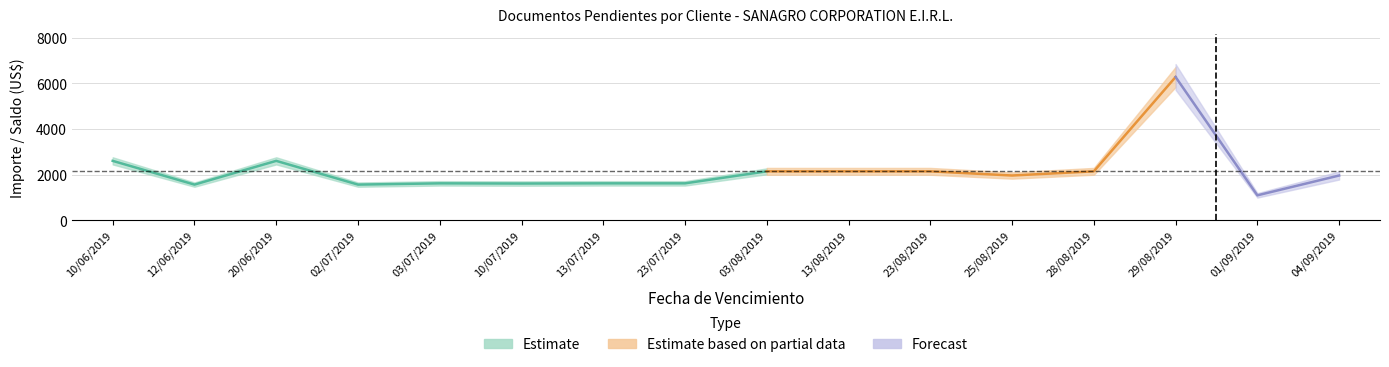

True or false: importe and saldo intersect in this chart.

False